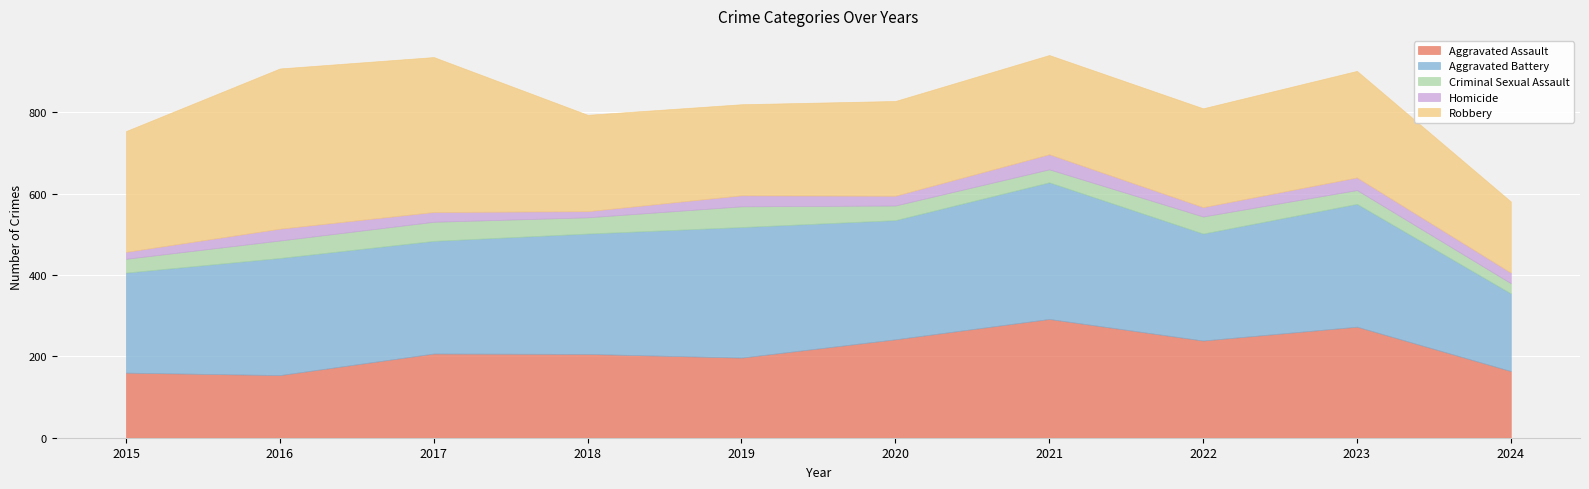

At which category does Aggravated Battery reach its first local peak?

2016